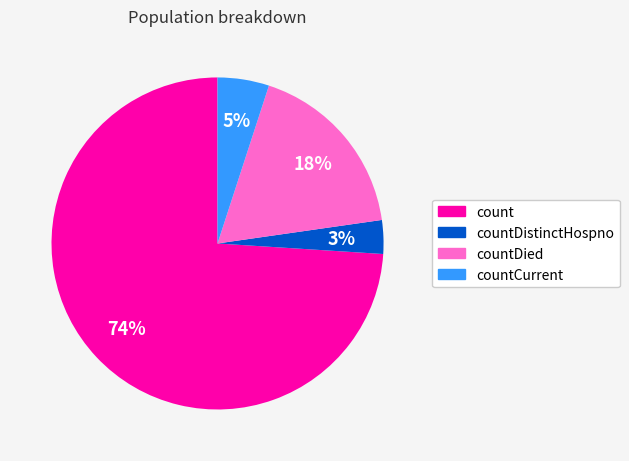

Is countDistinctHospno the majority of the pie?

No